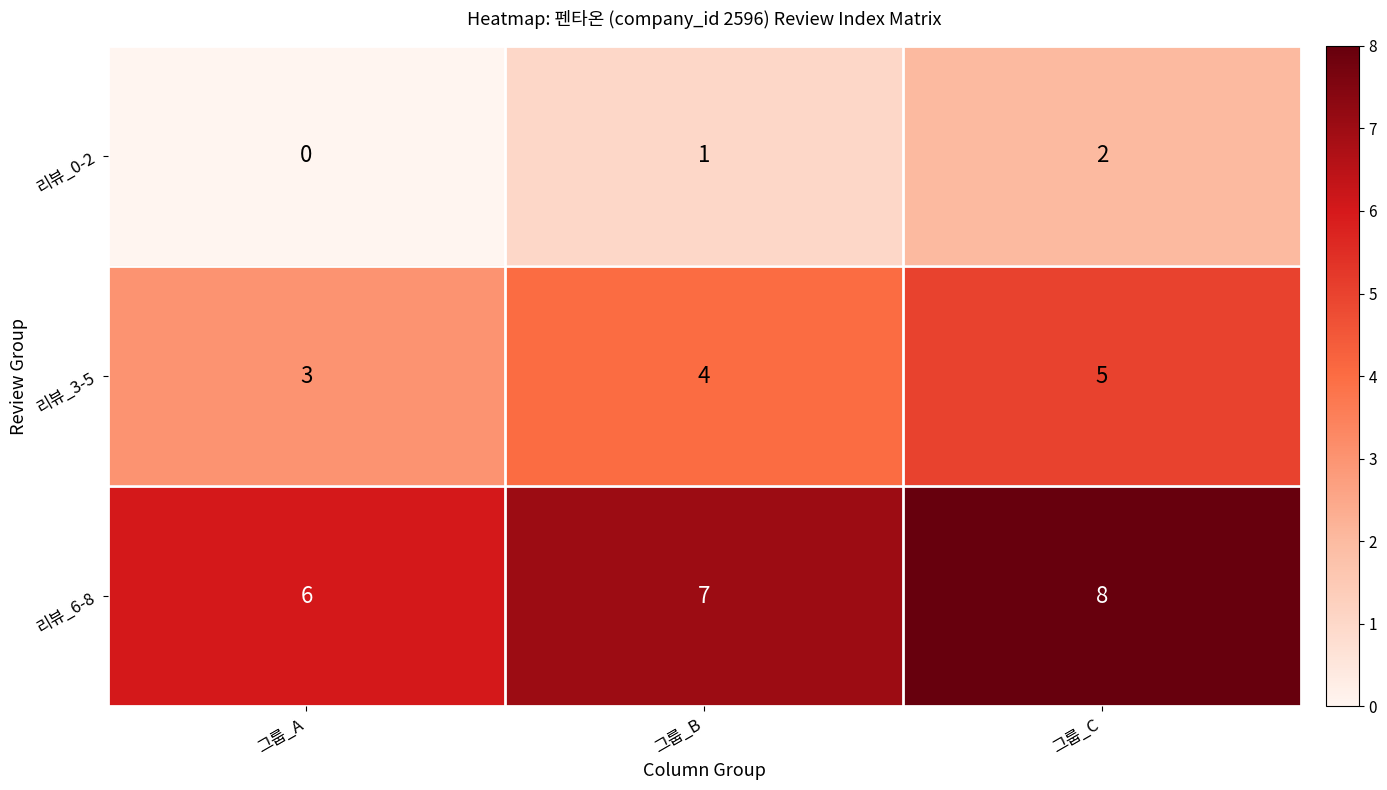

What is the greatest value displayed?

8